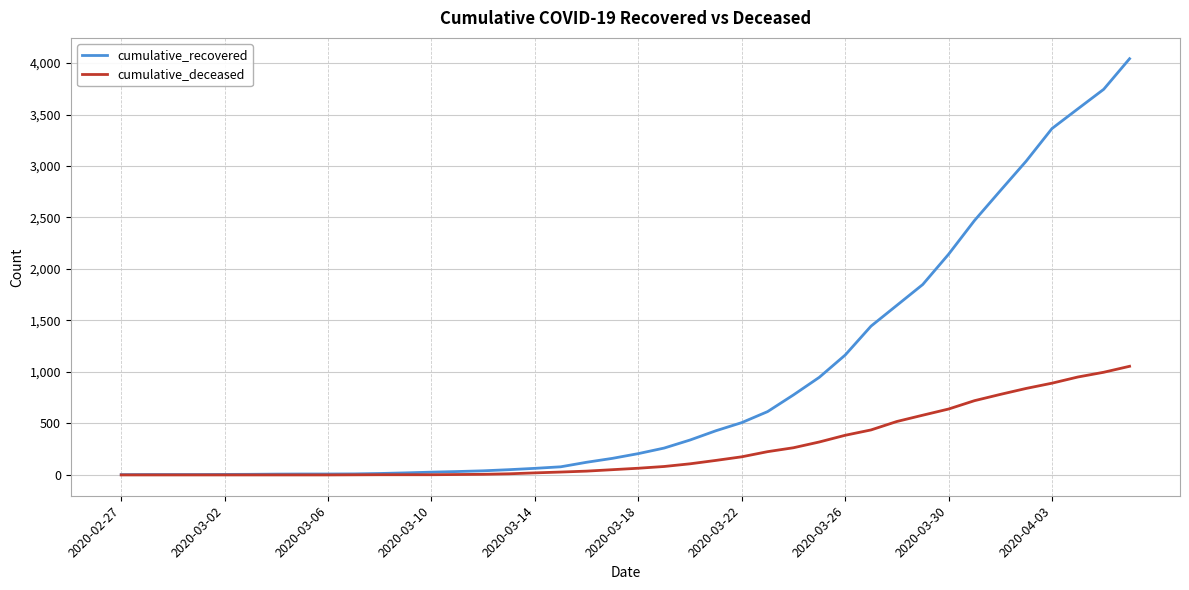

Does the chart display data point markers on the line(s)?

No